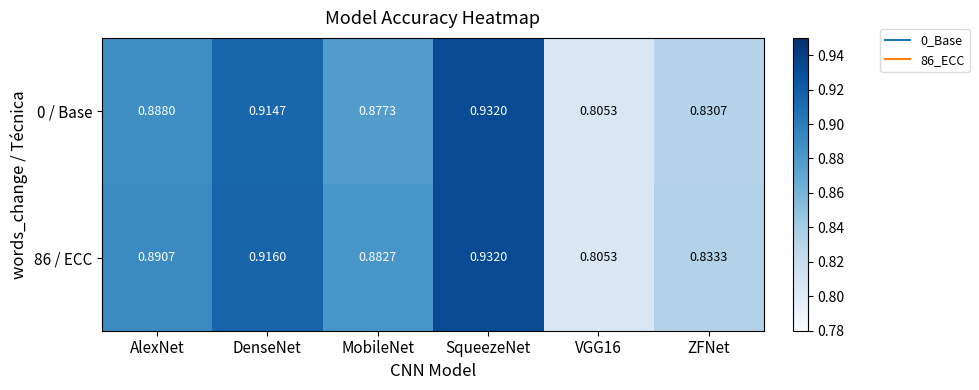

At which category is the sum across all series the highest?

SqueezeNet